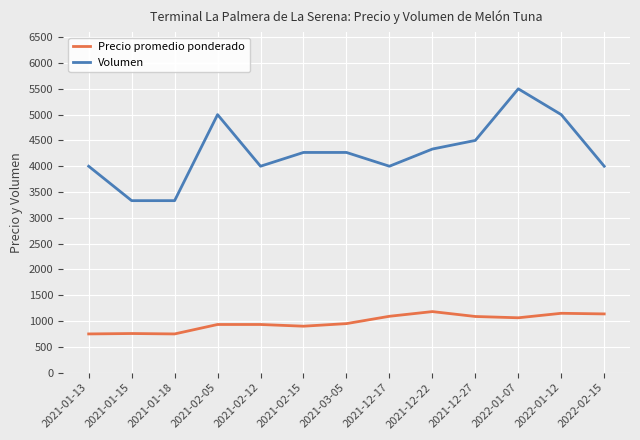

What is the sum of the Precio promedio ponderado values at 2022-01-07 and 2021-03-05?

2013